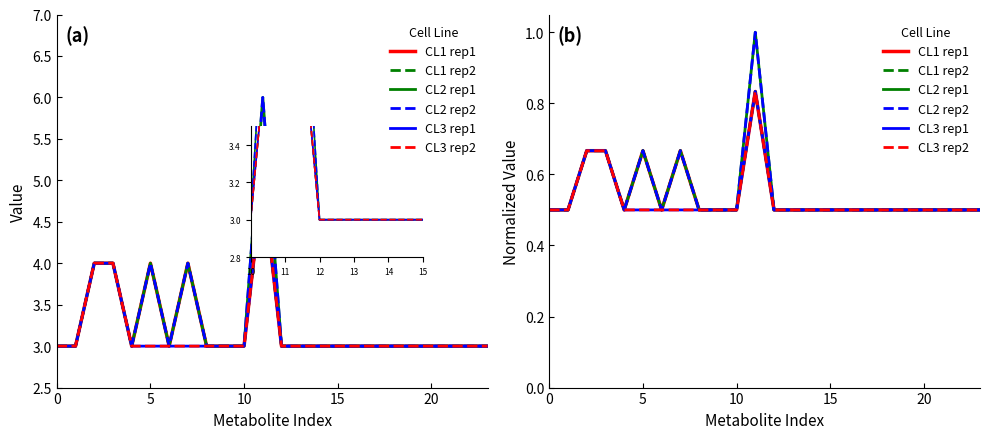

How many CL1 rep1 values are between 0 and 1?

24